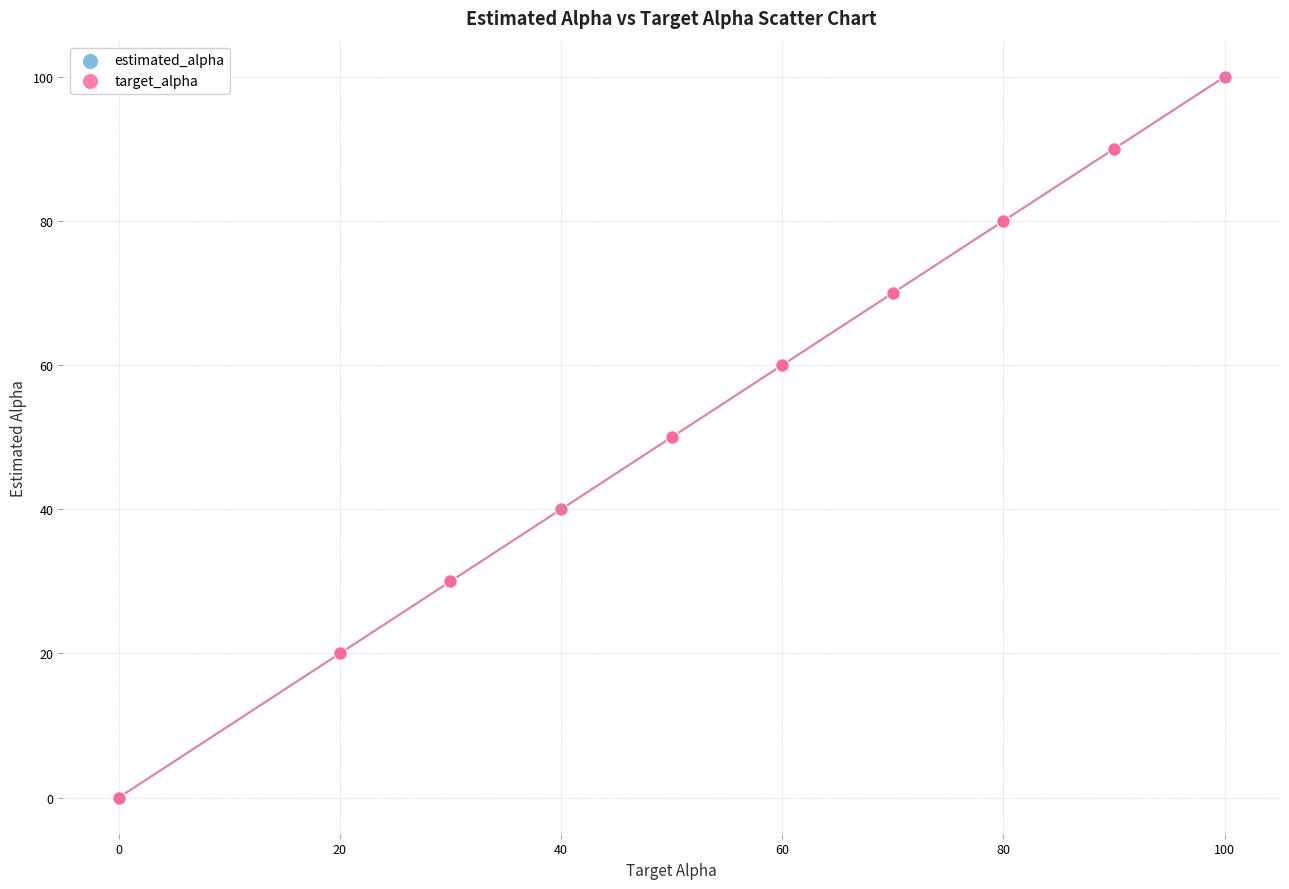

What are all the series names shown in the legend?

estimated_alpha, target_alpha